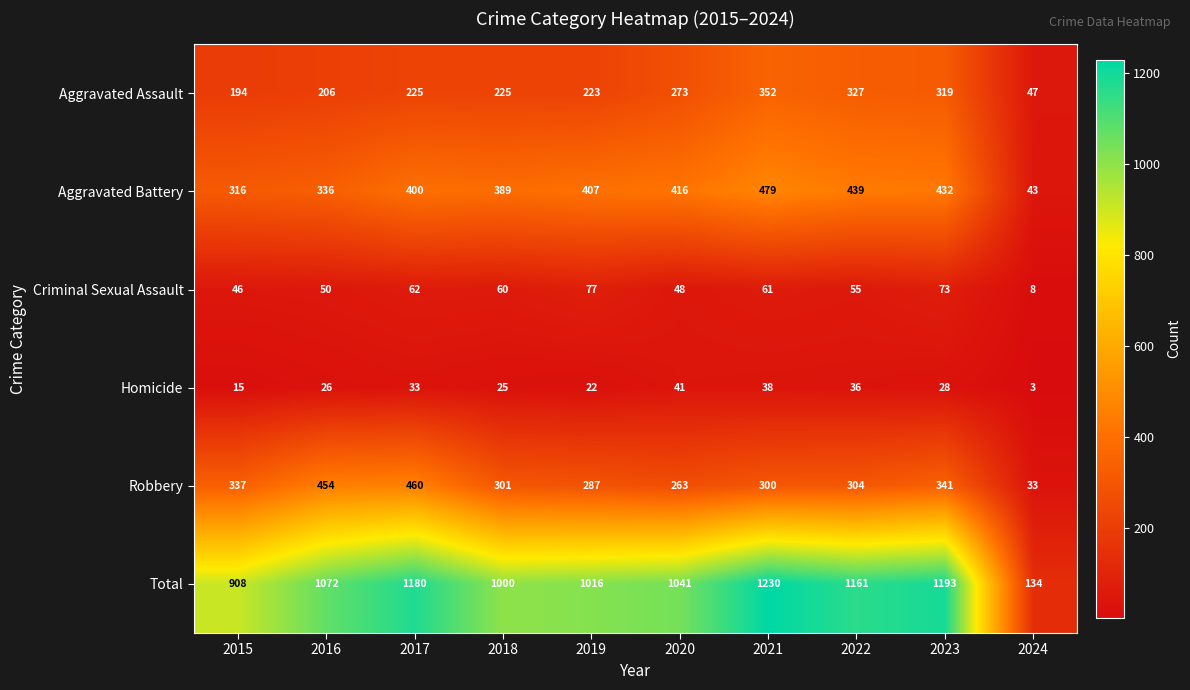

Between 2018 and 2024, which series saw the biggest shift?

Total